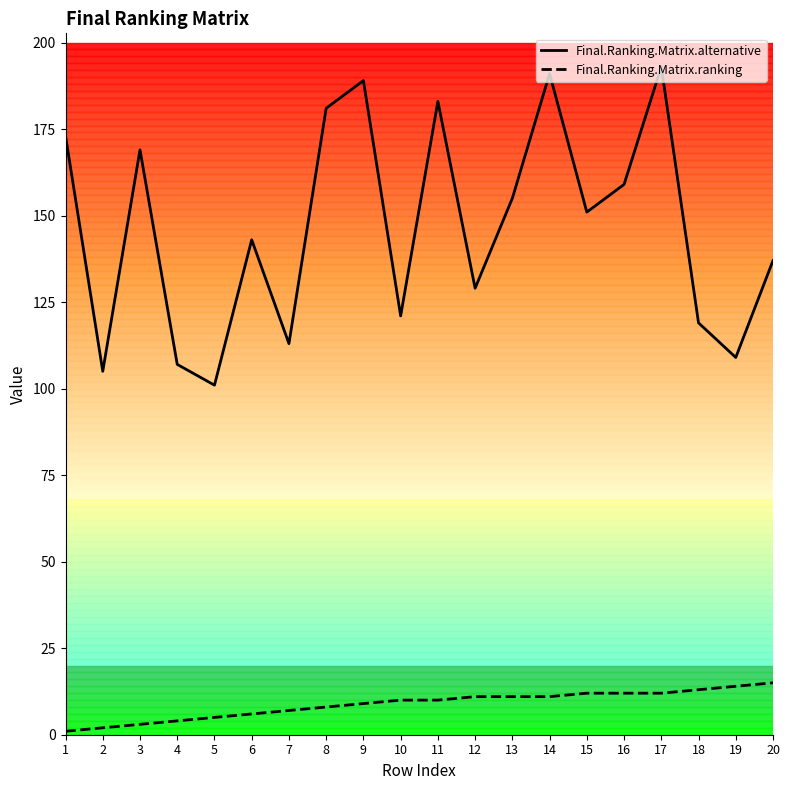

What is the sum of the Final.Ranking.Matrix.alternative values at 20 and 9?

326